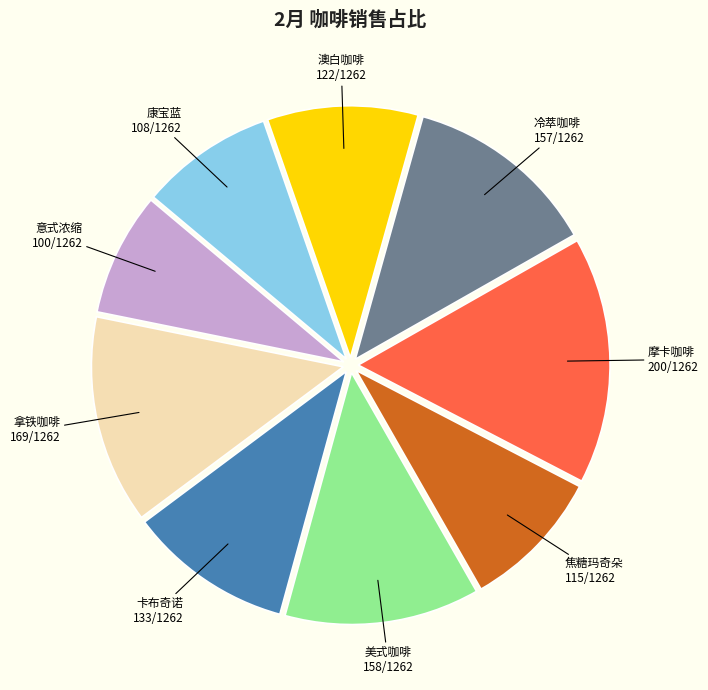

What is the largest slice in the pie chart?

摩卡咖啡